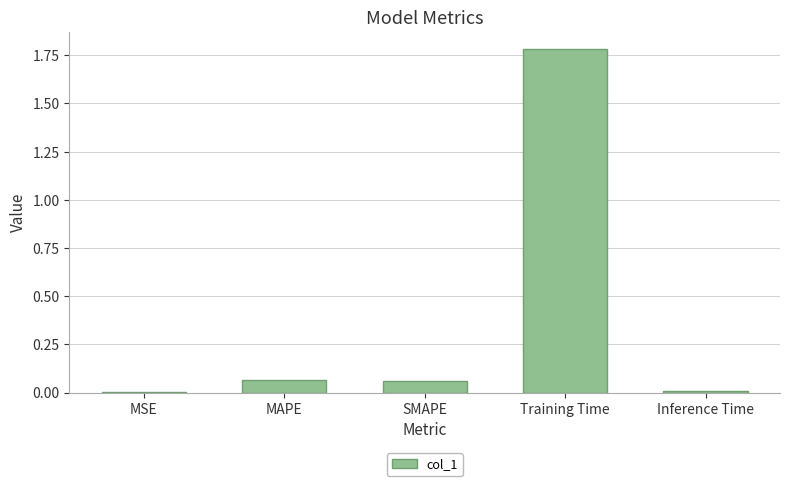

What is the average value?

0.4